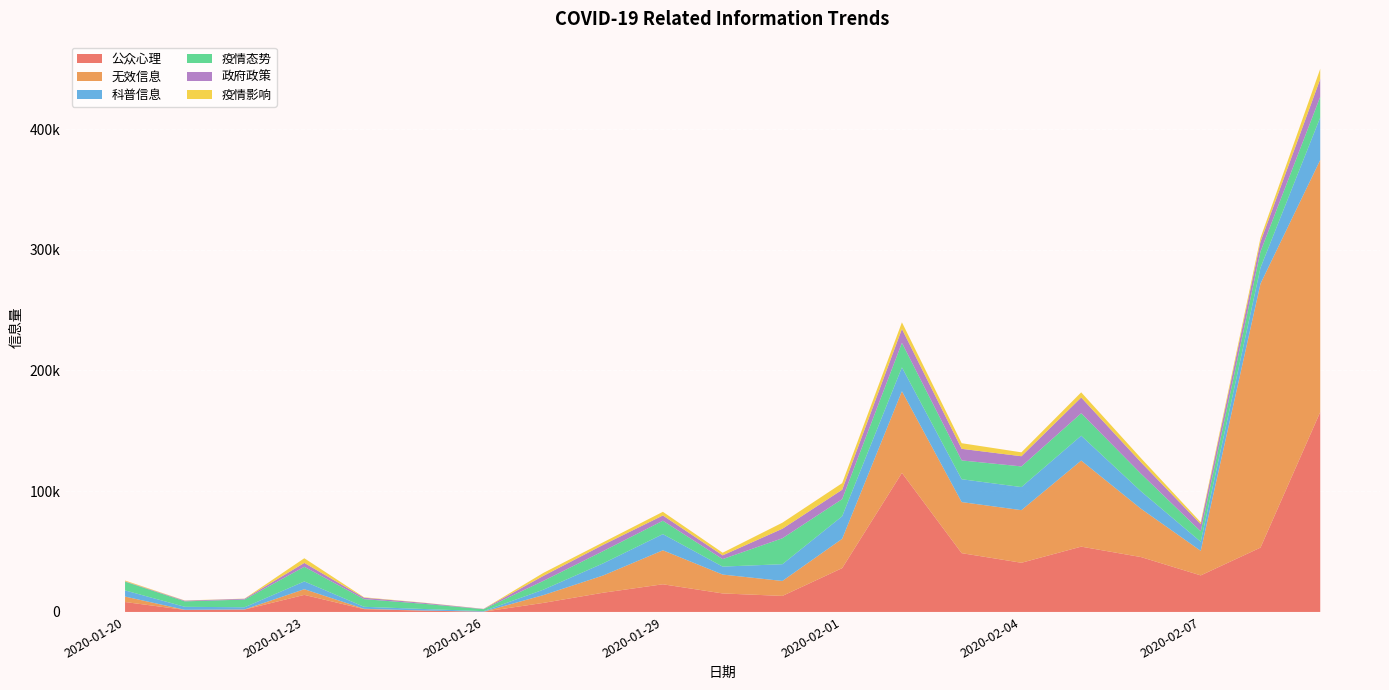

Reading left to right, transcribe all the data shown in this chart.

公众心理: 2020-01-20=8229	2020-01-21=1703	2020-01-22=1991	2020-01-23=14133	2020-01-24=2324	2020-01-25=1057	2020-01-26=220	2020-01-27=7495	2020-01-28=15924	2020-01-29=22921	2020-01-30=15337	2020-01-31=13278	2020-02-01=36298	2020-02-02=115174	2020-02-03=48697	2020-02-04=40741	2020-02-05=54099	2020-02-06=45467	2020-02-07=30276	2020-02-08=53292	2020-02-09=165588
无效信息: 2020-01-20=4512	2020-01-21=79	2020-01-22=93	2020-01-23=4701	2020-01-24=300	2020-01-25=112	2020-01-26=14	2020-01-27=6440	2020-01-28=14259	2020-01-29=28133	2020-01-30=15635	2020-01-31=12399	2020-02-01=24278	2020-02-02=67676	2020-02-03=42301	2020-02-04=43585	2020-02-05=71297	2020-02-06=40033	2020-02-07=20346	2020-02-08=218576	2020-02-09=208783
科普信息: 2020-01-20=5101	2020-01-21=2480	2020-01-22=1799	2020-01-23=6446	2020-01-24=1643	2020-01-25=1276	2020-01-26=441	2020-01-27=4521	2020-01-28=10072	2020-01-29=13410	2020-01-30=6587	2020-01-31=13881	2020-02-01=18703	2020-02-02=19754	2020-02-03=18926	2020-02-04=19104	2020-02-05=20600	2020-02-06=14443	2020-02-07=7537	2020-02-08=13216	2020-02-09=35217
疫情态势: 2020-01-20=7263	2020-01-21=4514	2020-01-22=6364	2020-01-23=12124	2020-01-24=6340	2020-01-25=4289	2020-01-26=1602	2020-01-27=7290	2020-01-28=10144	2020-01-29=11103	2020-01-30=6206	2020-01-31=21475	2020-02-01=14162	2020-02-02=20281	2020-02-03=15584	2020-02-04=17108	2020-02-05=18592	2020-02-06=14590	2020-02-07=8593	2020-02-08=13393	2020-02-09=17104
政府政策: 2020-01-20=320	2020-01-21=569	2020-01-22=668	2020-01-23=3213	2020-01-24=1198	2020-01-25=805	2020-01-26=233	2020-01-27=4131	2020-01-28=5149	2020-01-29=4338	2020-01-30=3106	2020-01-31=7885	2020-02-01=7765	2020-02-02=11497	2020-02-03=9596	2020-02-04=8437	2020-02-05=13042	2020-02-06=9447	2020-02-07=5934	2020-02-08=8081	2020-02-09=14703
疫情影响: 2020-01-20=605	2020-01-21=165	2020-01-22=119	2020-01-23=3865	2020-01-24=314	2020-01-25=162	2020-01-26=71	2020-01-27=2462	2020-01-28=2138	2020-01-29=3034	2020-01-30=2187	2020-01-31=5013	2020-02-01=5472	2020-02-02=5520	2020-02-03=4659	2020-02-04=3232	2020-02-05=4268	2020-02-06=3426	2020-02-07=1624	2020-02-08=3213	2020-02-09=8458